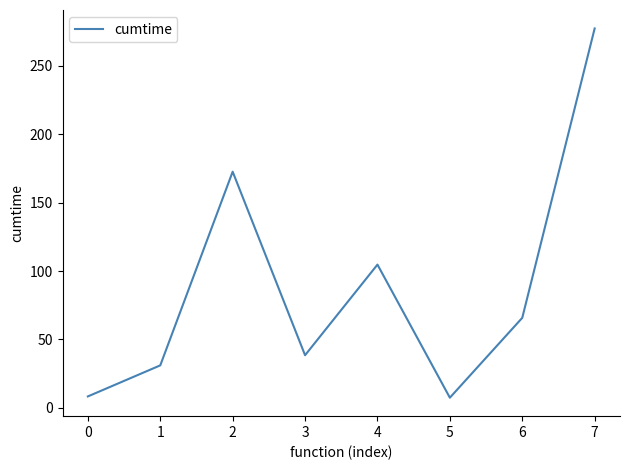

The chart shows a value of 65.8 at 6. True or false?

True